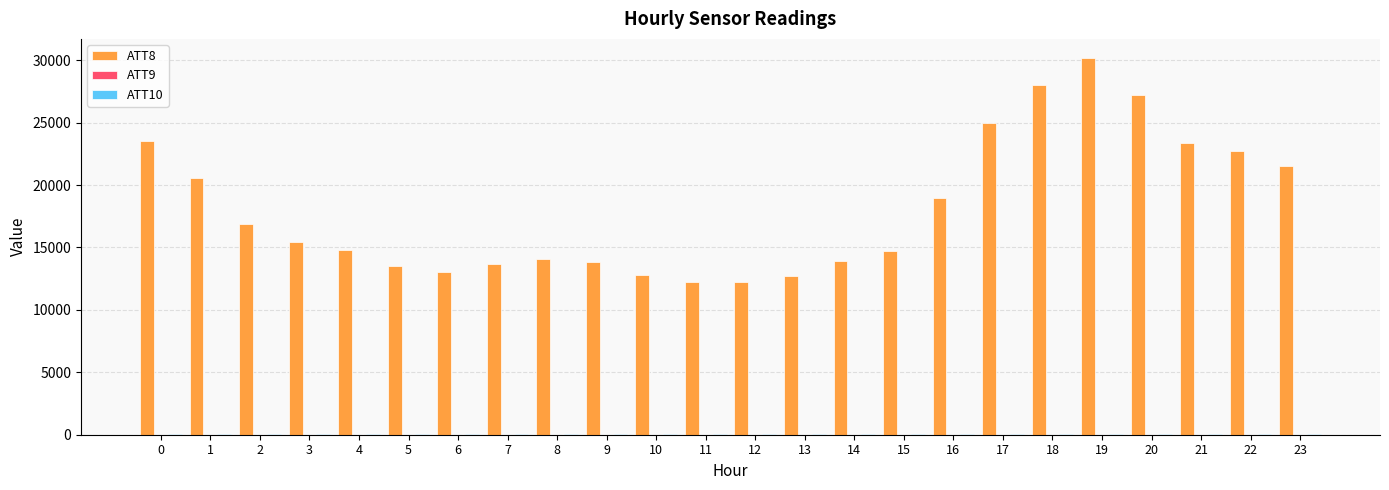

How many series are shown in this chart?

3